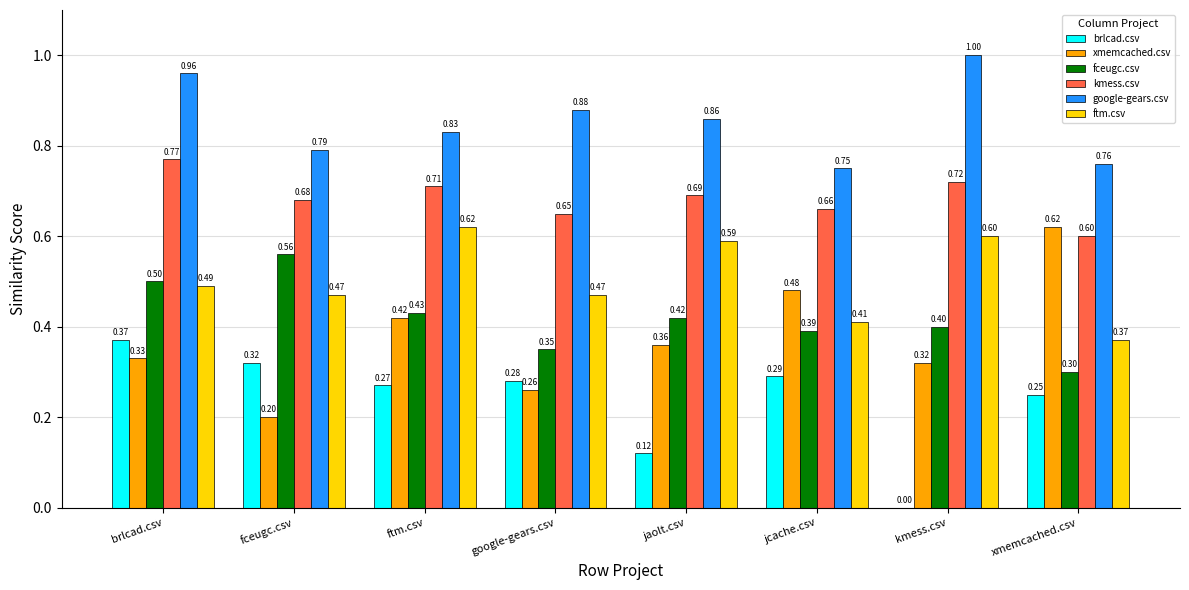

What is the sum of the xmemcached.csv values at google-gears.csv and jaolt.csv?

0.6